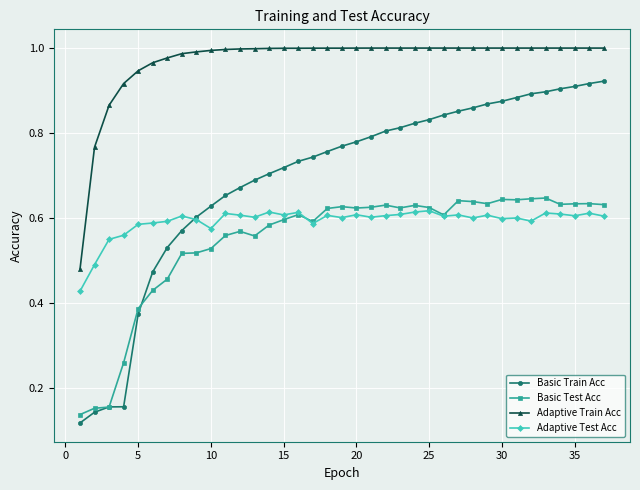

Count the Basic Test Acc values in the range 0 to 1.

37